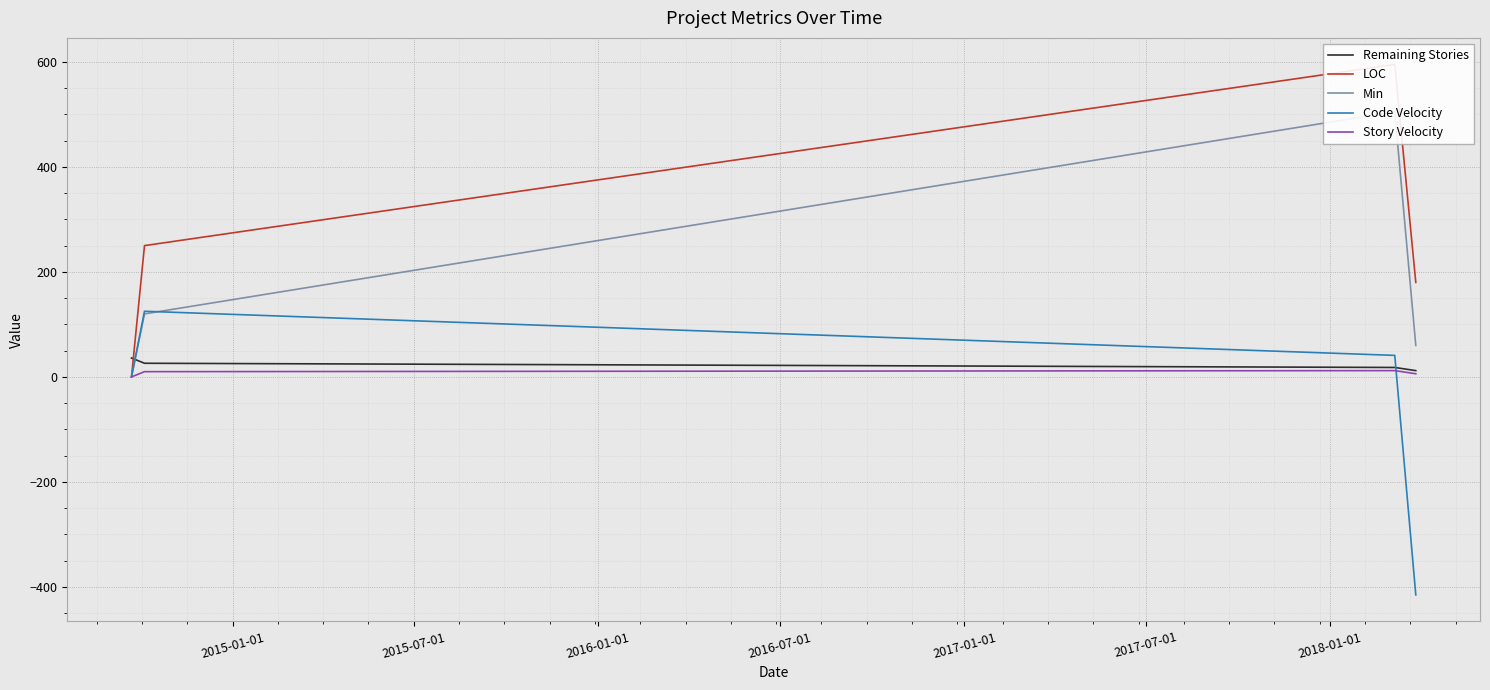

Reading left to right, extract all data points from this chart.

Remaining Stories: 36.0	26.0	18.0	12.0
LOC: 0.0	250.0	595.0	180.0
Min: 0.0	120.0	505.0	60.0
Code Velocity: 0.0	125.0	41.0	-415.0
Story Velocity: 0.0	10.0	12.0	6.0